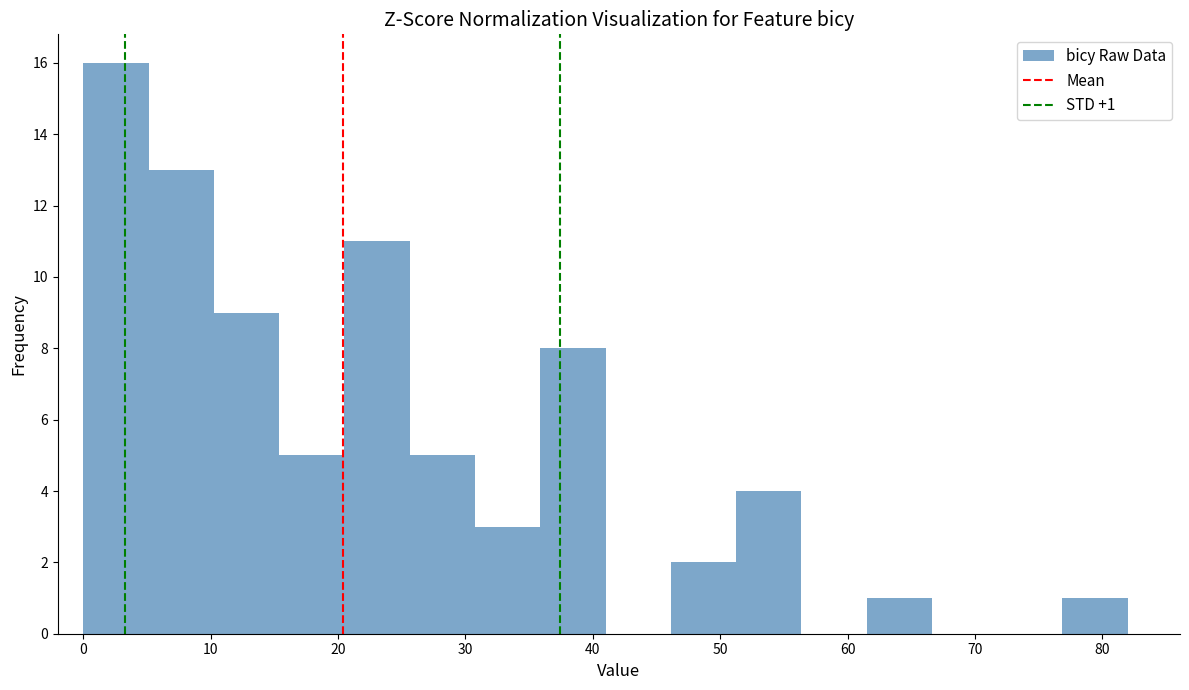

Which range on the x-axis has the tallest bar?

0 to 5